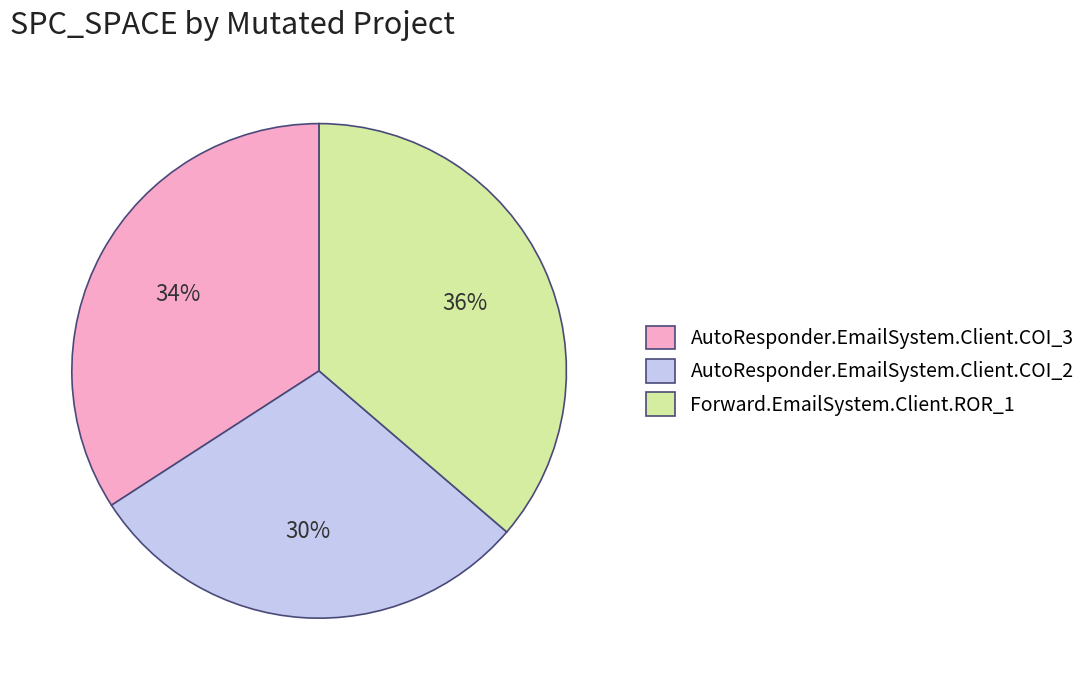

Is the sum of Forward.EmailSystem.Client.ROR_1 and AutoResponder.EmailSystem.Client.COI_2 greater than half?

Yes